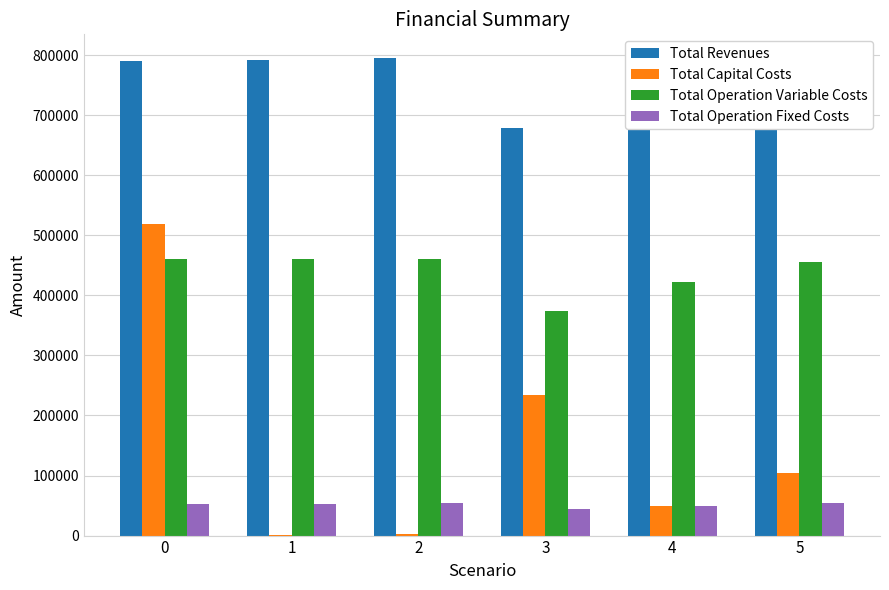

Which series has the largest total across all categories?

Total Revenues